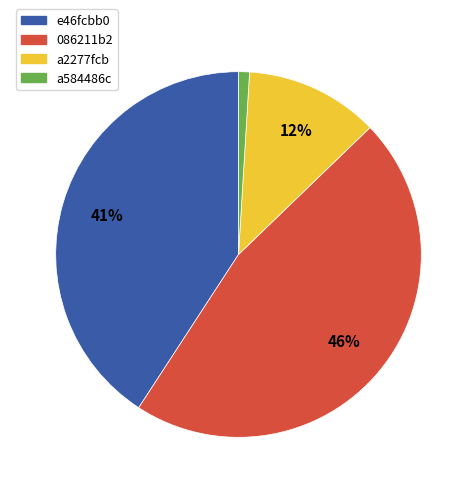

To the nearest percent, what is the combined percentage of 086211b2 and e46fcbb0?

87%